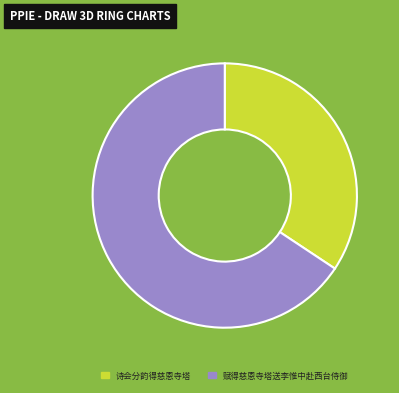

Does 诗会分韵得慈恩寺塔 represent more than half of the total?

No